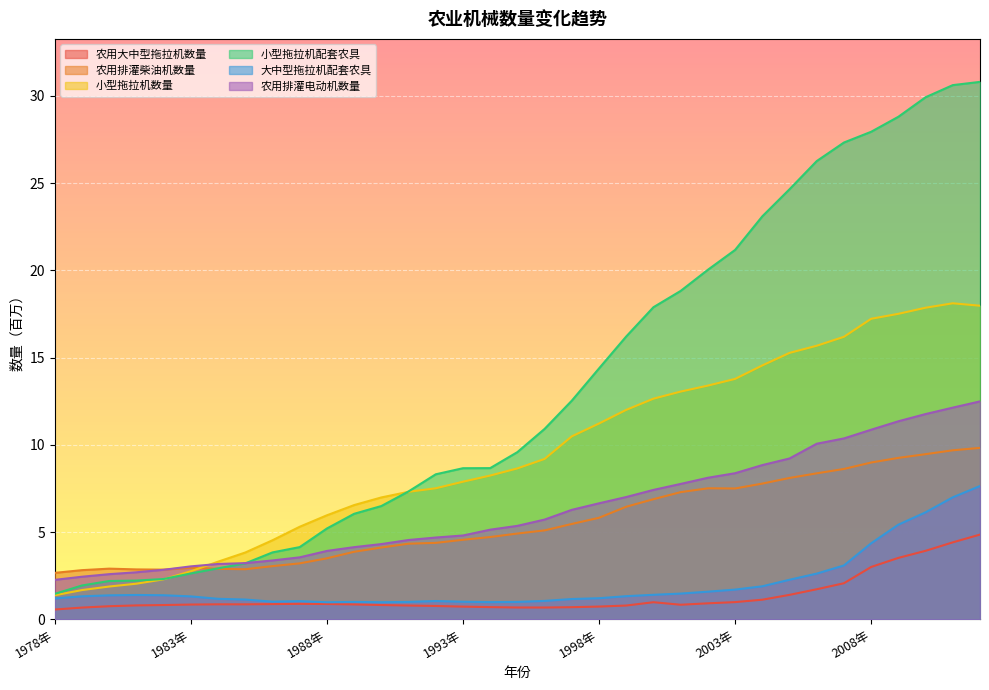

True or false: 小型拖拉机数量 has more than 0 interior local peaks.

True